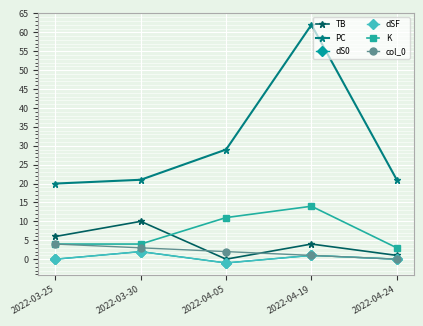

Reading left to right, list all the values displayed in this chart.

TB: 6	10	0	4	1
PC: 20	21	29	62	21
dS0: 0	2	-1	1	0
dSF: 0	2	-1	1	0
K: 4	4	11	14	3
col_0: 4	3	2	1	0